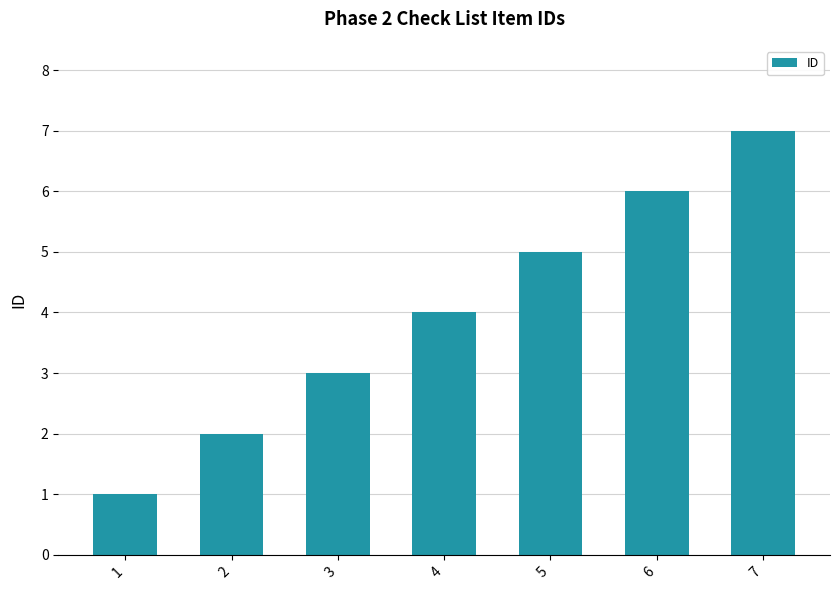

Between 7 and 2, which is larger?

7